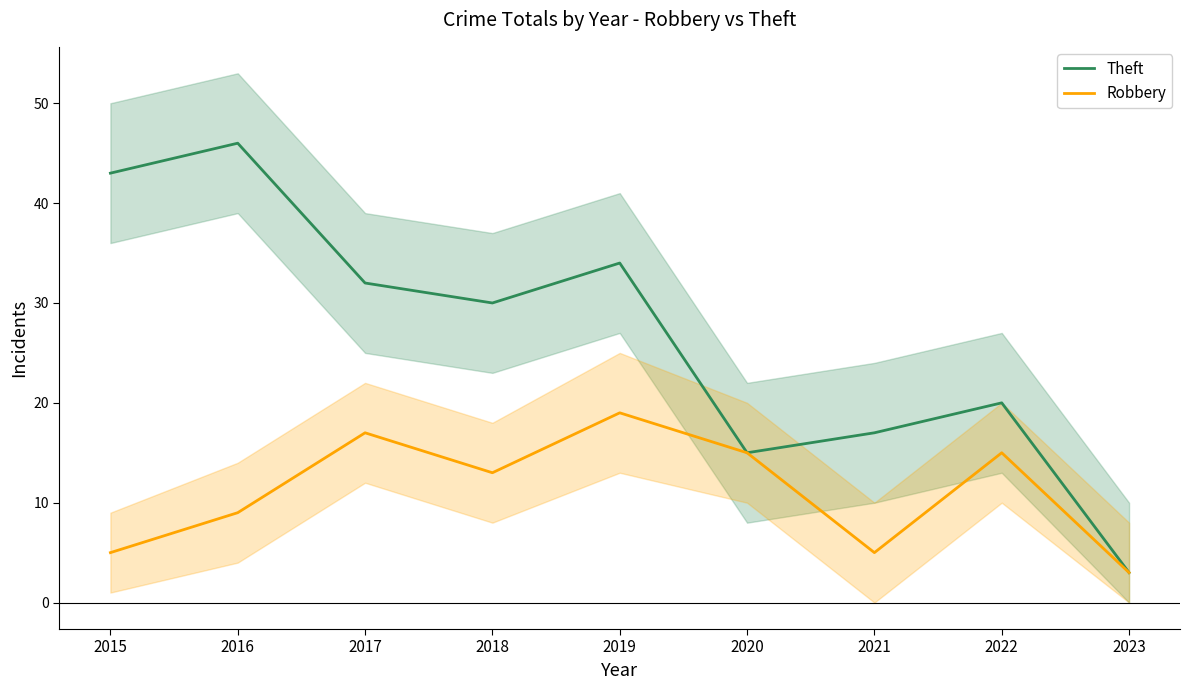

Where is Robbery nearest to the value 11?

2016